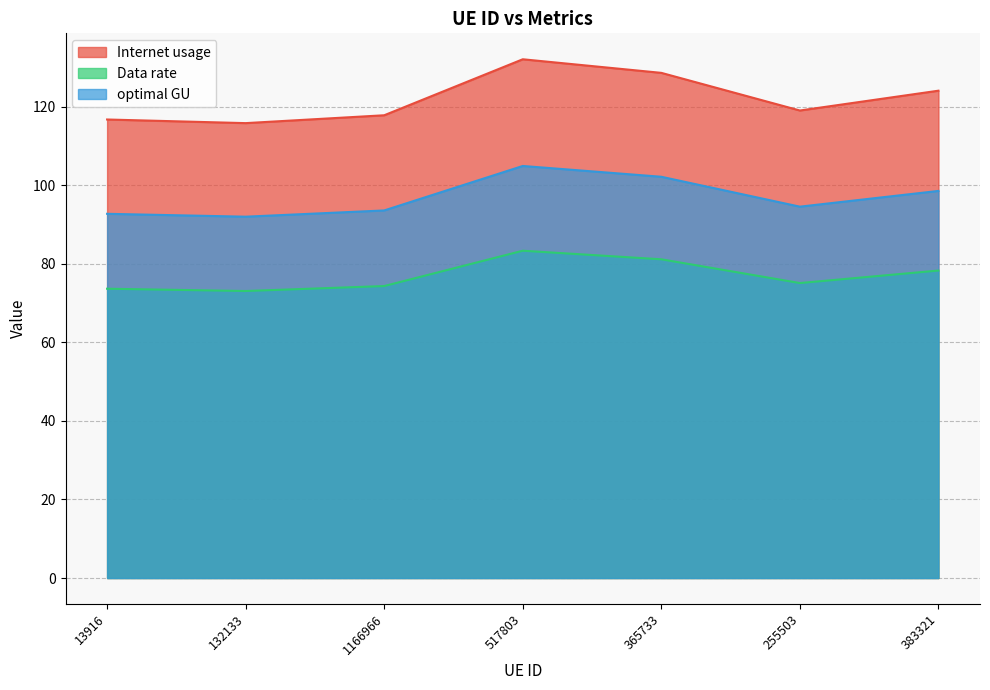

Which has a higher value, 517803 or 13916?

517803